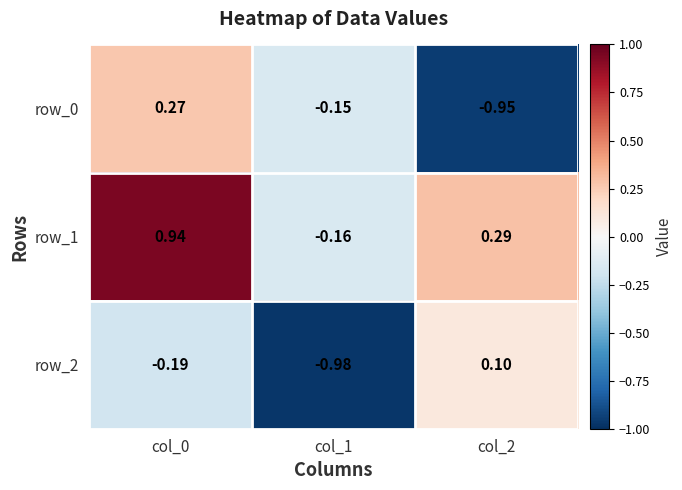

How many values in row_2 are below zero?

2